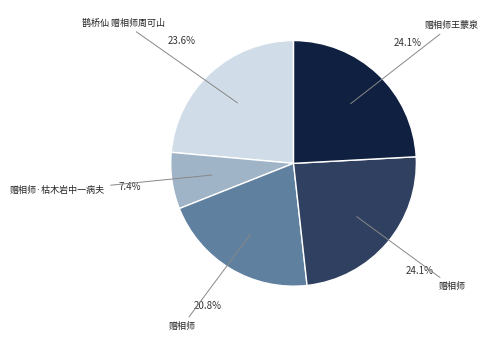

Is there a majority slice in this chart?

No